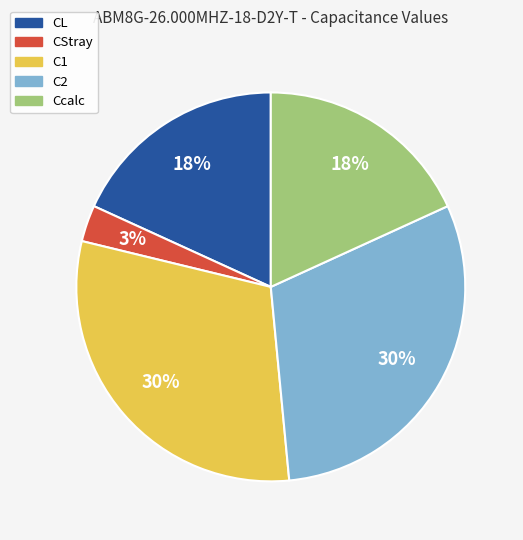

What is the smallest slice in the pie chart?

CStray